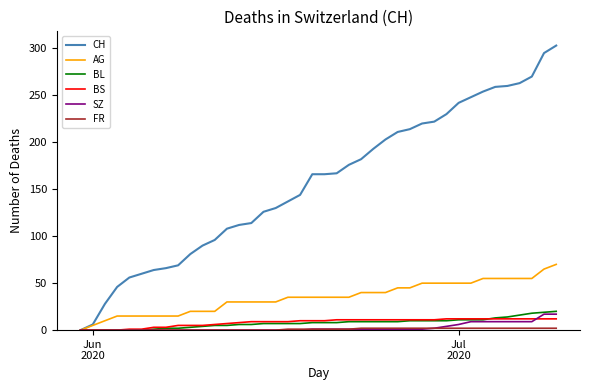

Which series has the widest spread of values?

CH